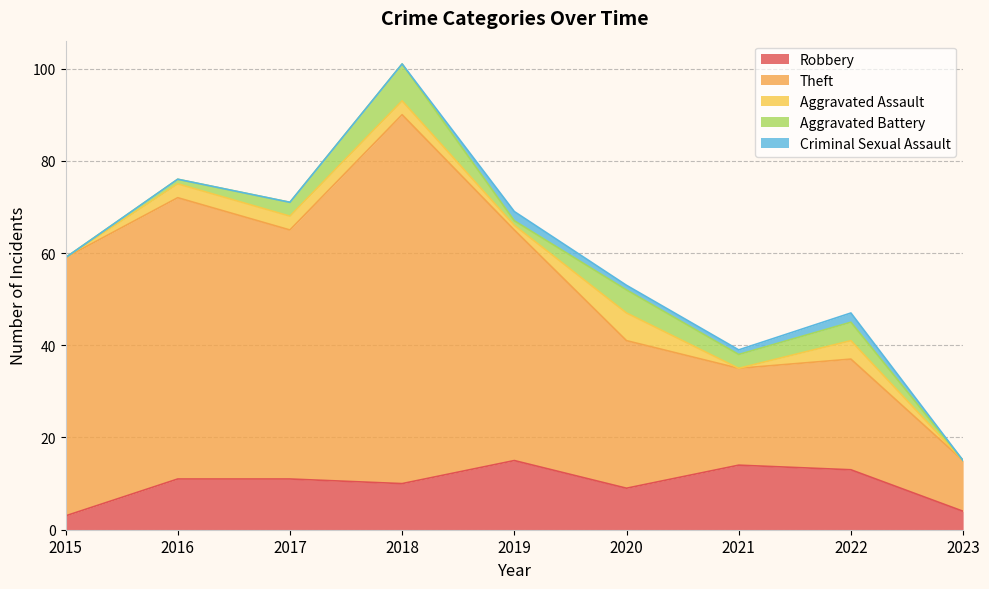

What is the difference between the highest and lowest values at 2018?

80